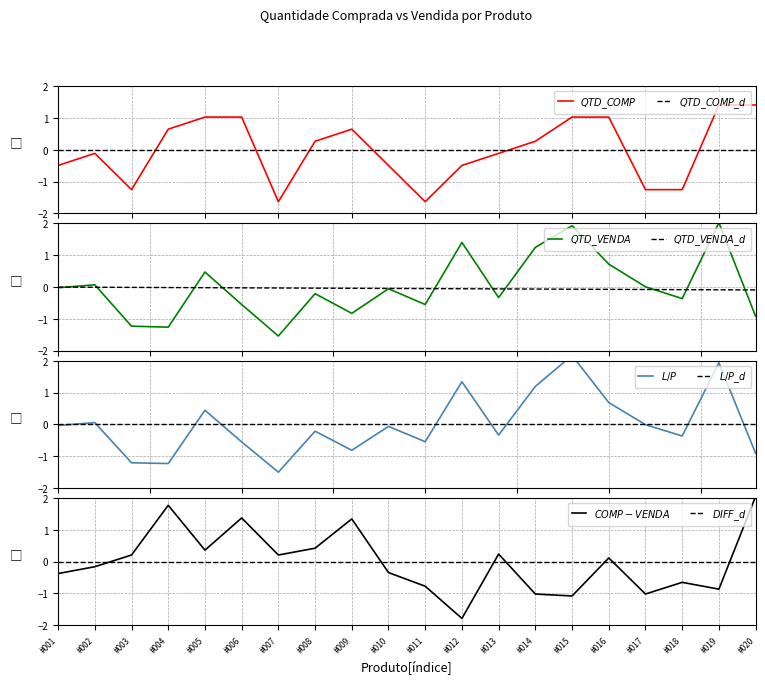

What is the minimum value shown in the chart?

-1.6